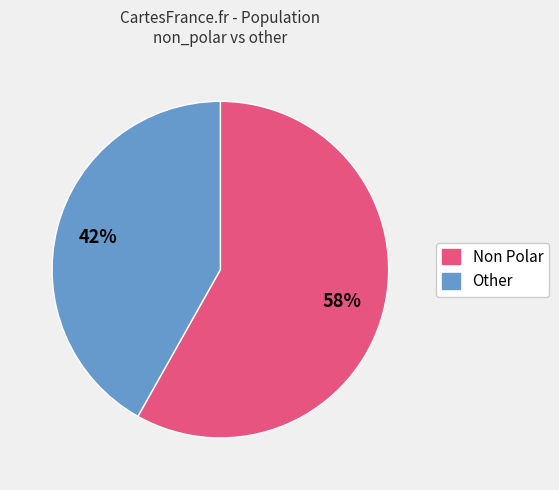

Is there any slice that represents more than half of the pie?

Yes